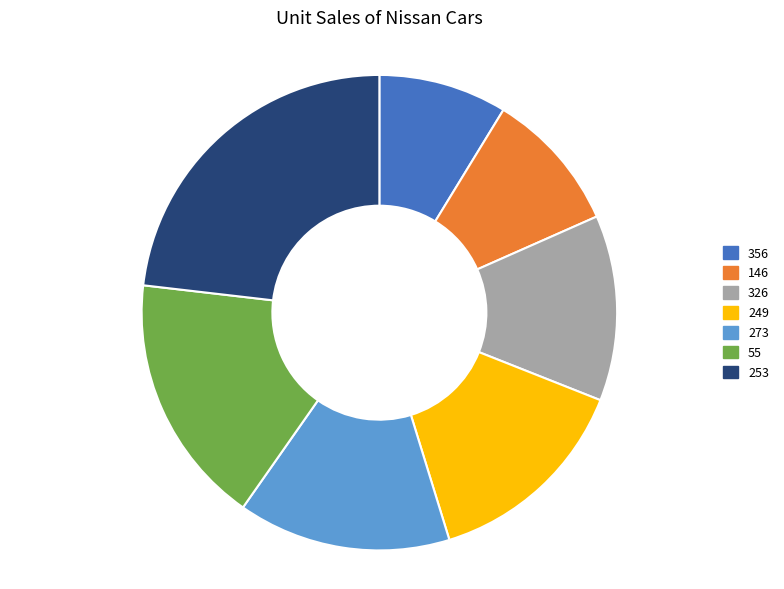

Does 273 represent more than half of the total?

No